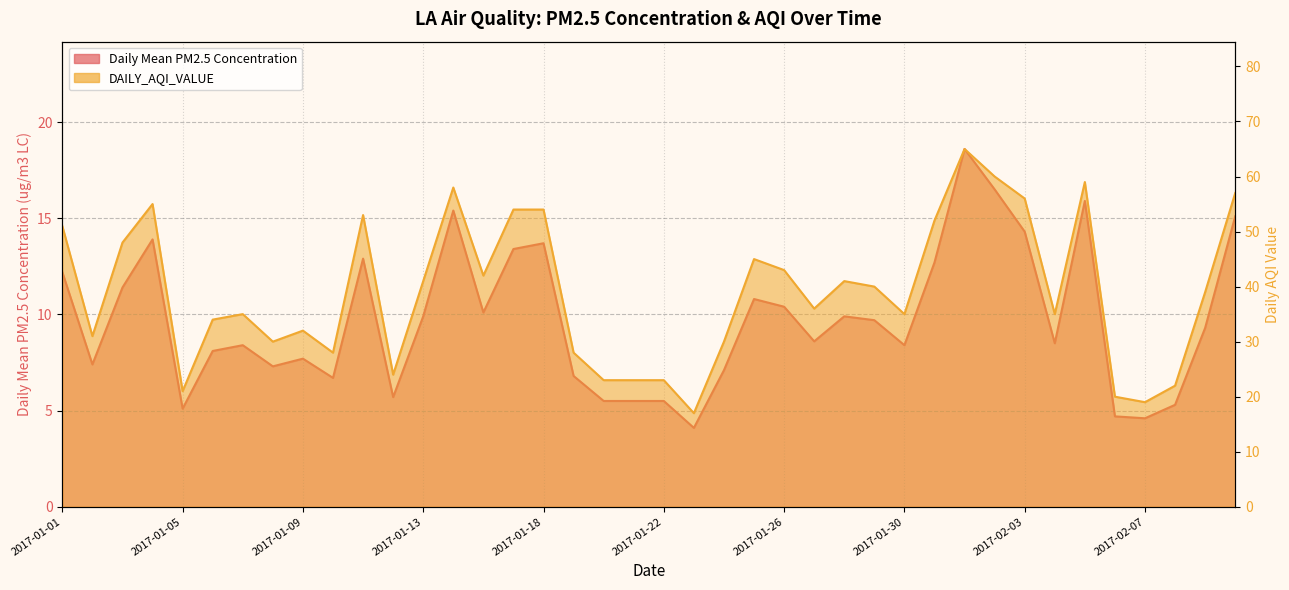

What value does the DAILY_AQI_VALUE series have at 2017-01-05?

21.0